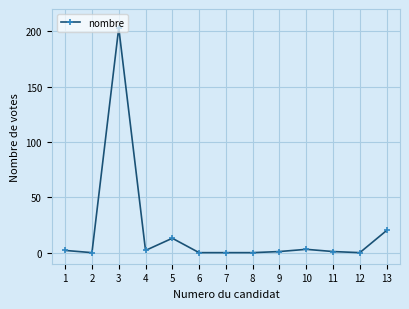

The value at 5 is 13. True or false?

True